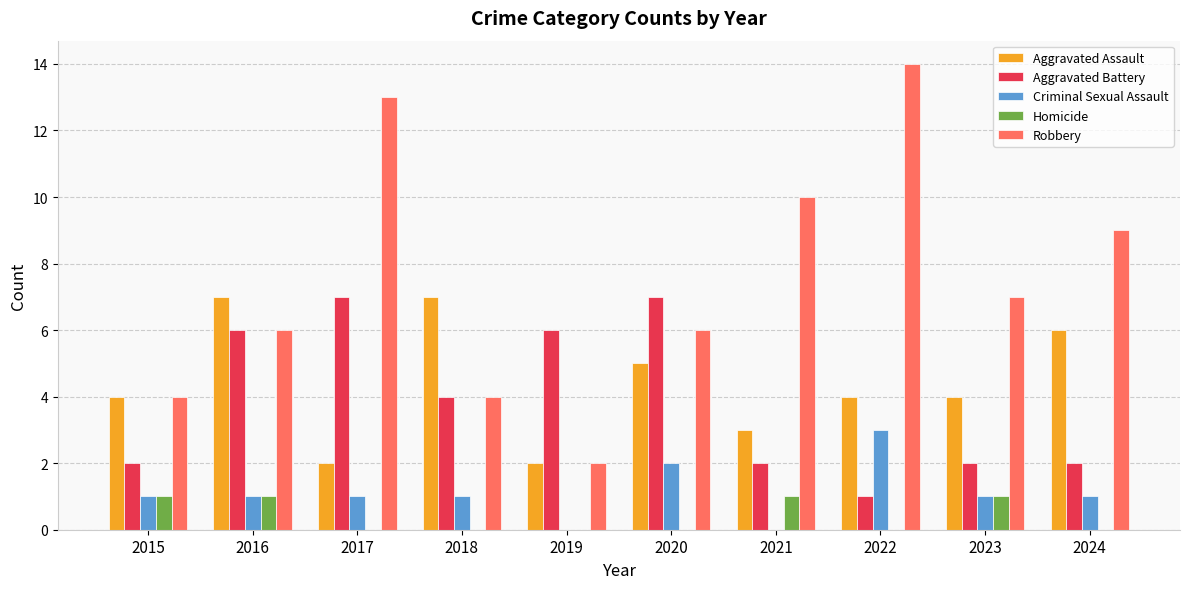

Which series has the largest total across all categories?

Robbery